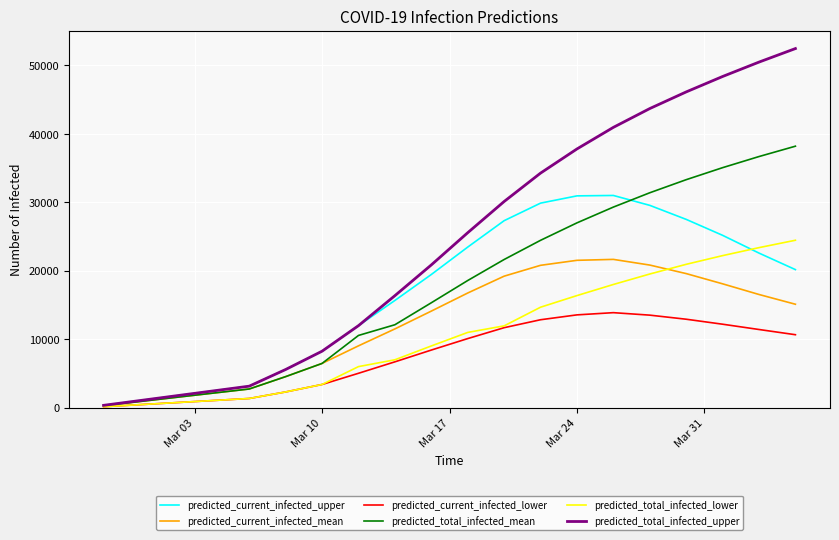

What is the sum of all predicted_total_infected_mean values?

352243